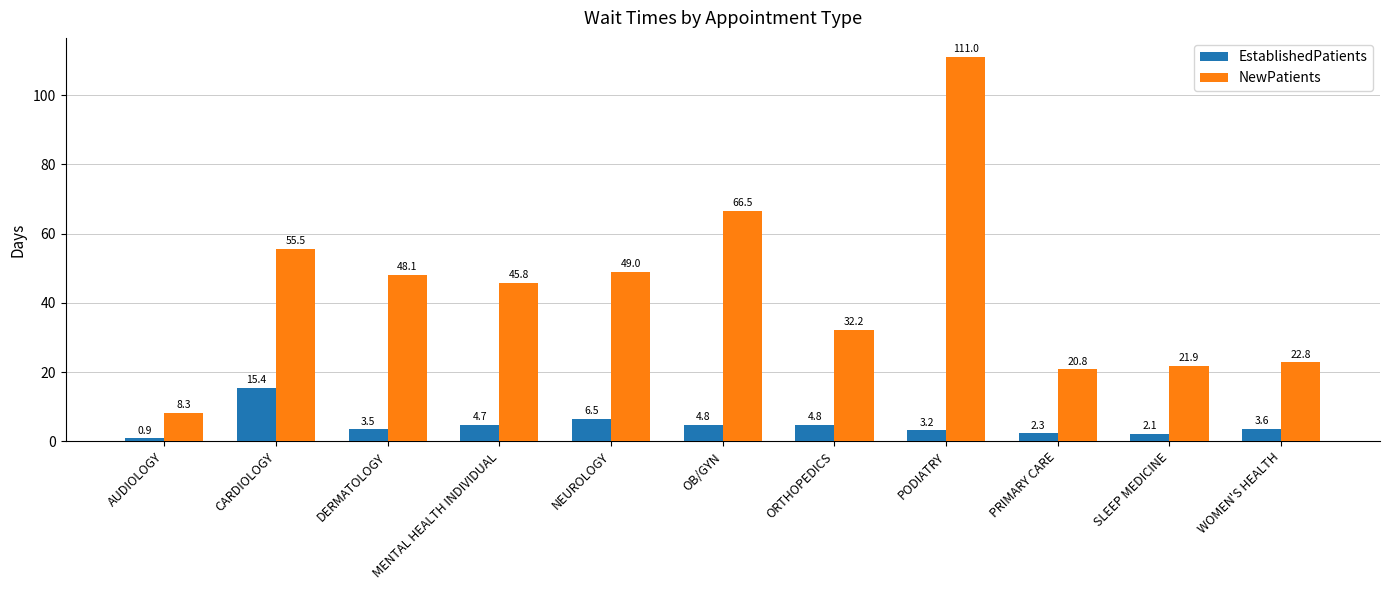

Where does the EstablishedPatients series first go above 3?

CARDIOLOGY